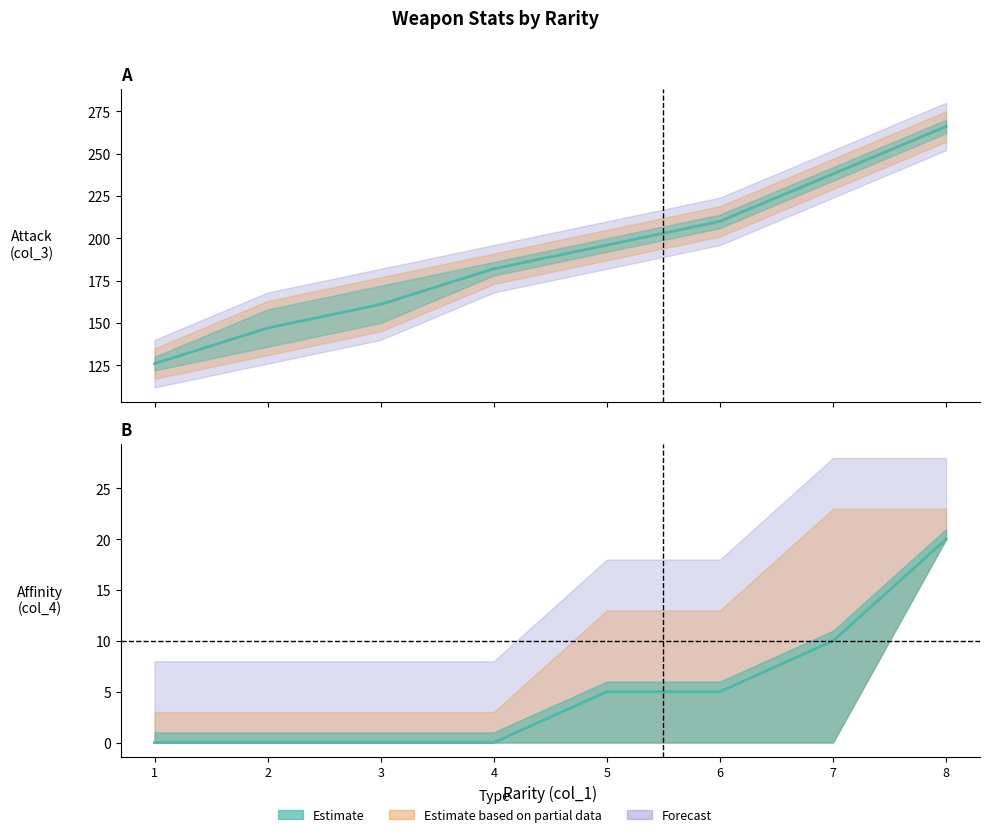

What is the value of the 2nd point from the left?

147